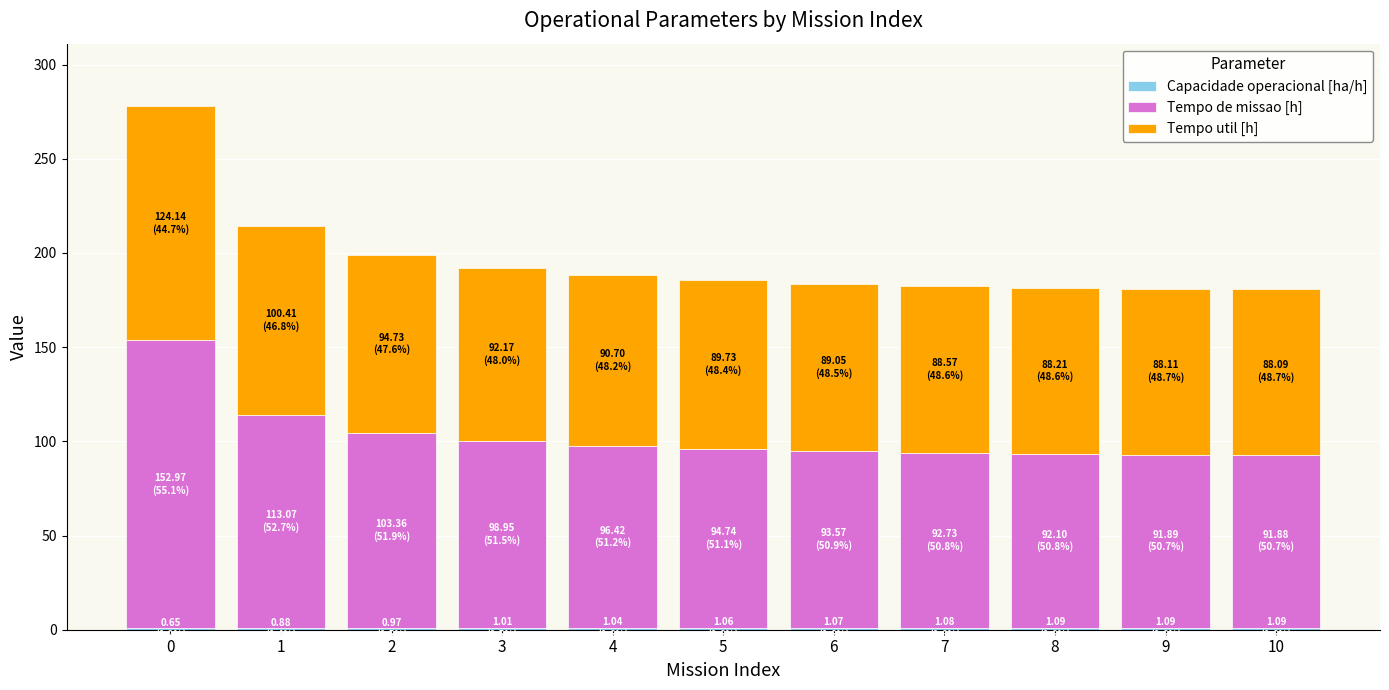

Is it true that Tempo de missao [h] equals 93.6 at 6?

True